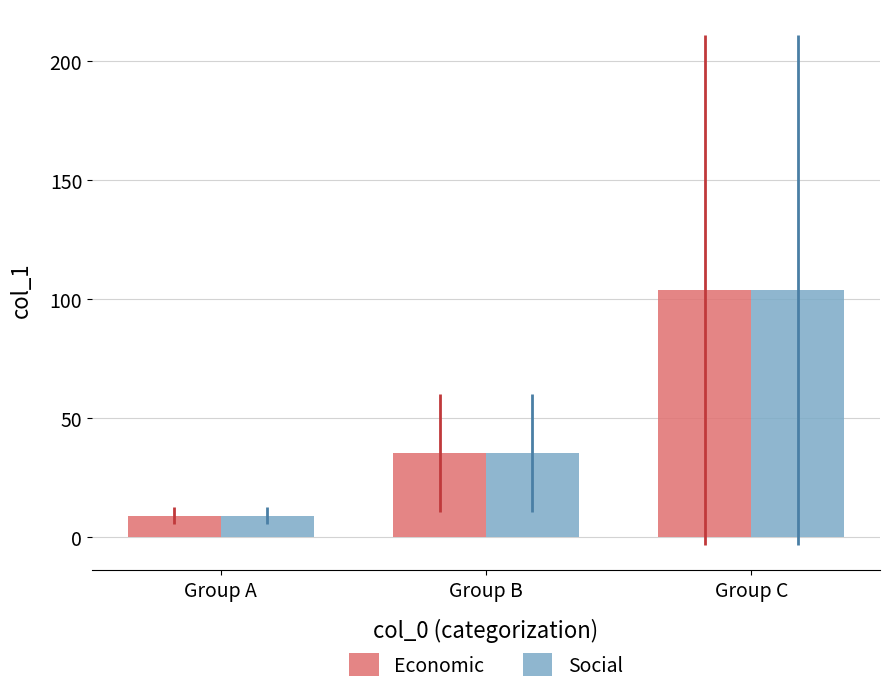

What is the value of the Economic bar at the 1st from the left?

9.1